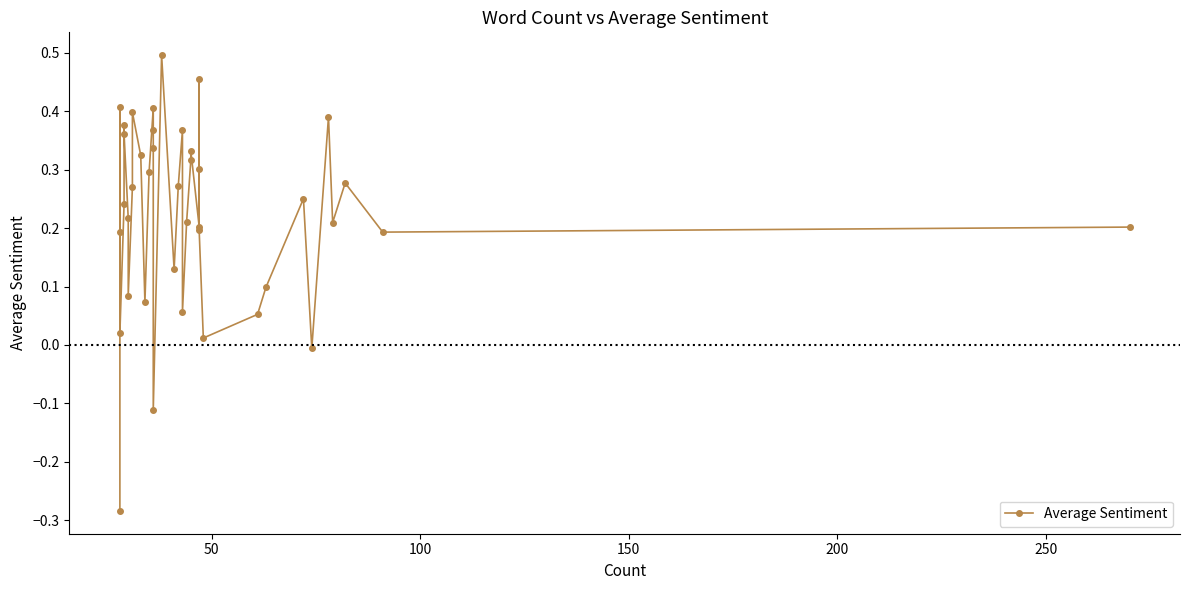

How many points are higher than both their immediate neighbors (excluding endpoints)?

11